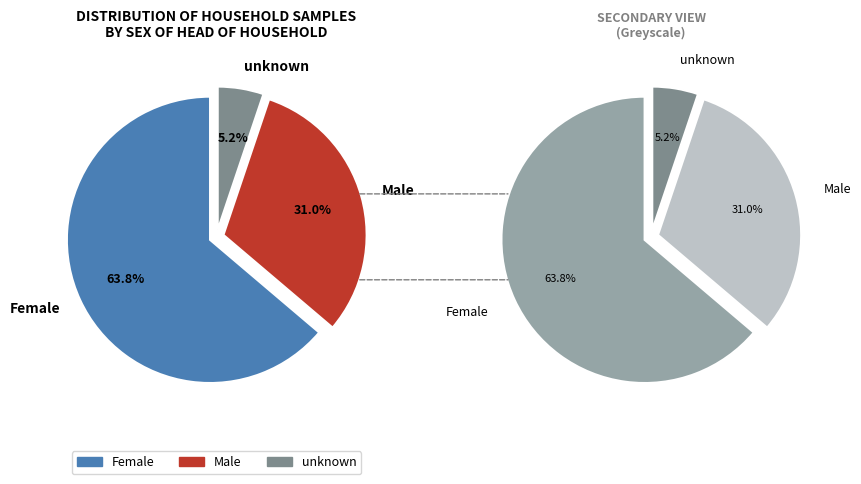

How many slices are in this pie chart?

3